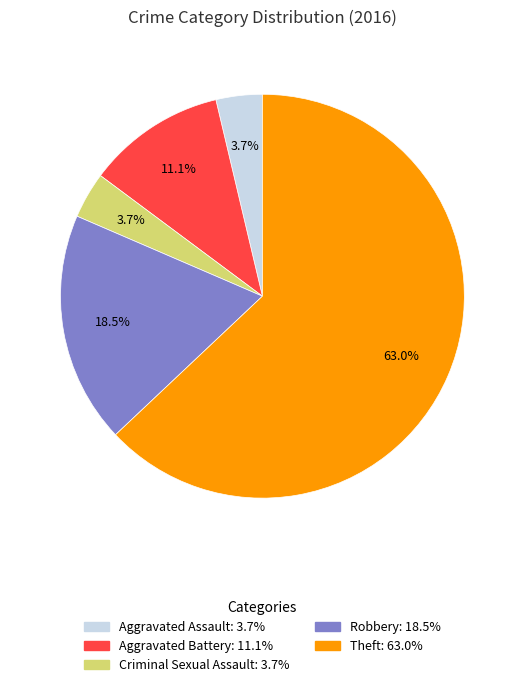

What is the total percentage of Robbery and Criminal Sexual Assault?

22.2%